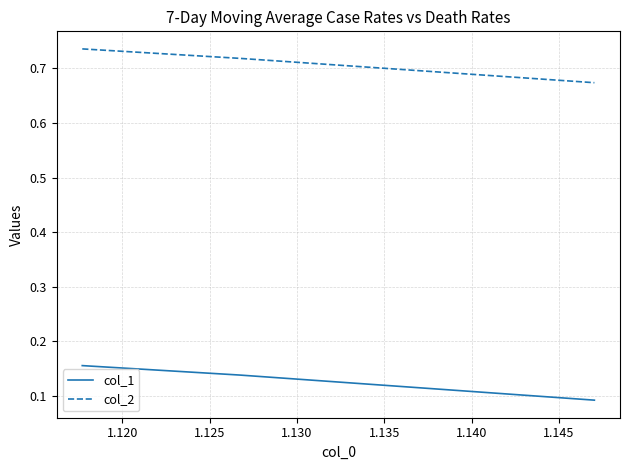

Which series has the widest spread of values?

col_1